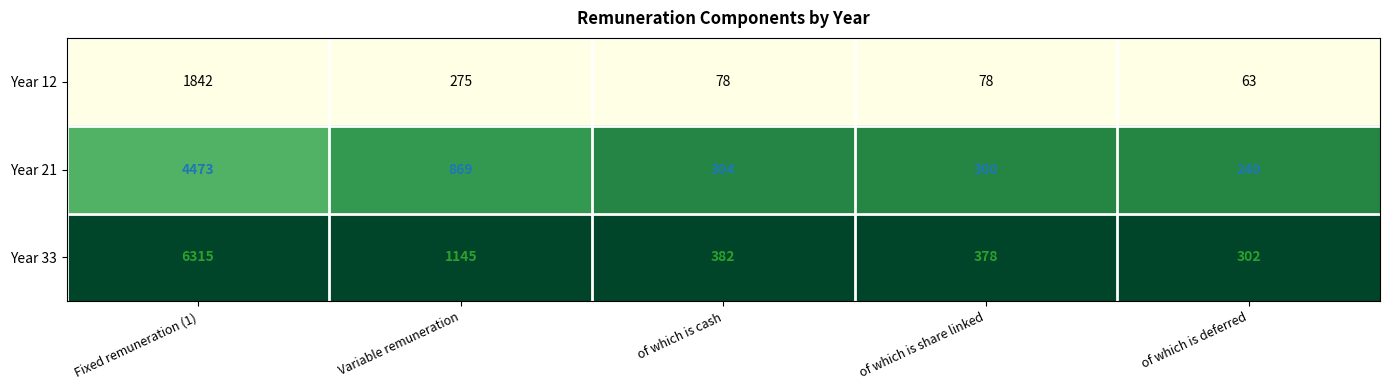

What is the total value across all series at of which is cash?

764